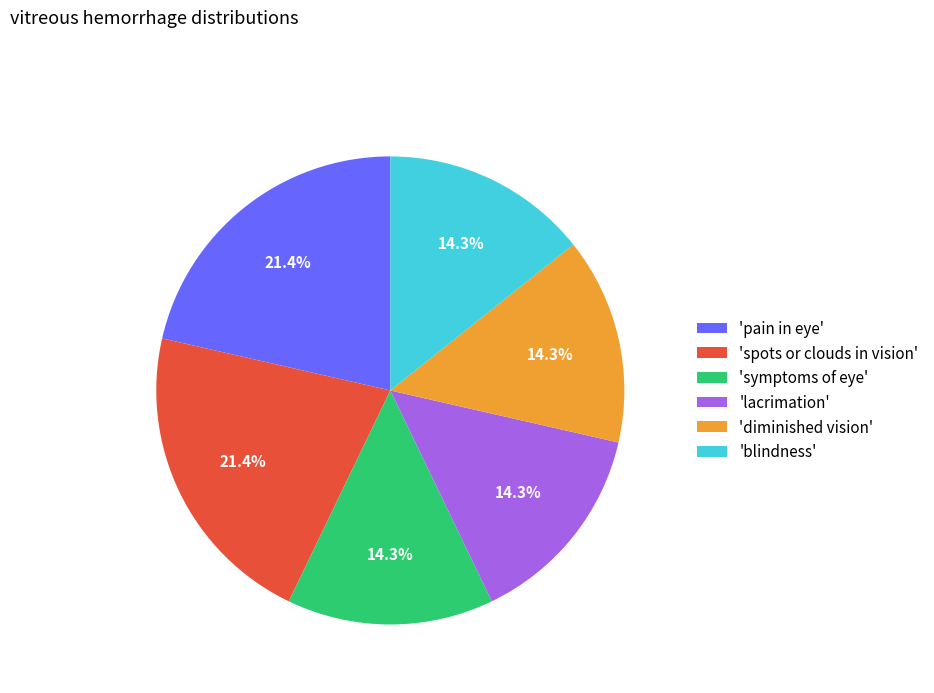

To the nearest percent, what is the difference between the largest and smallest slice percentages?

7%